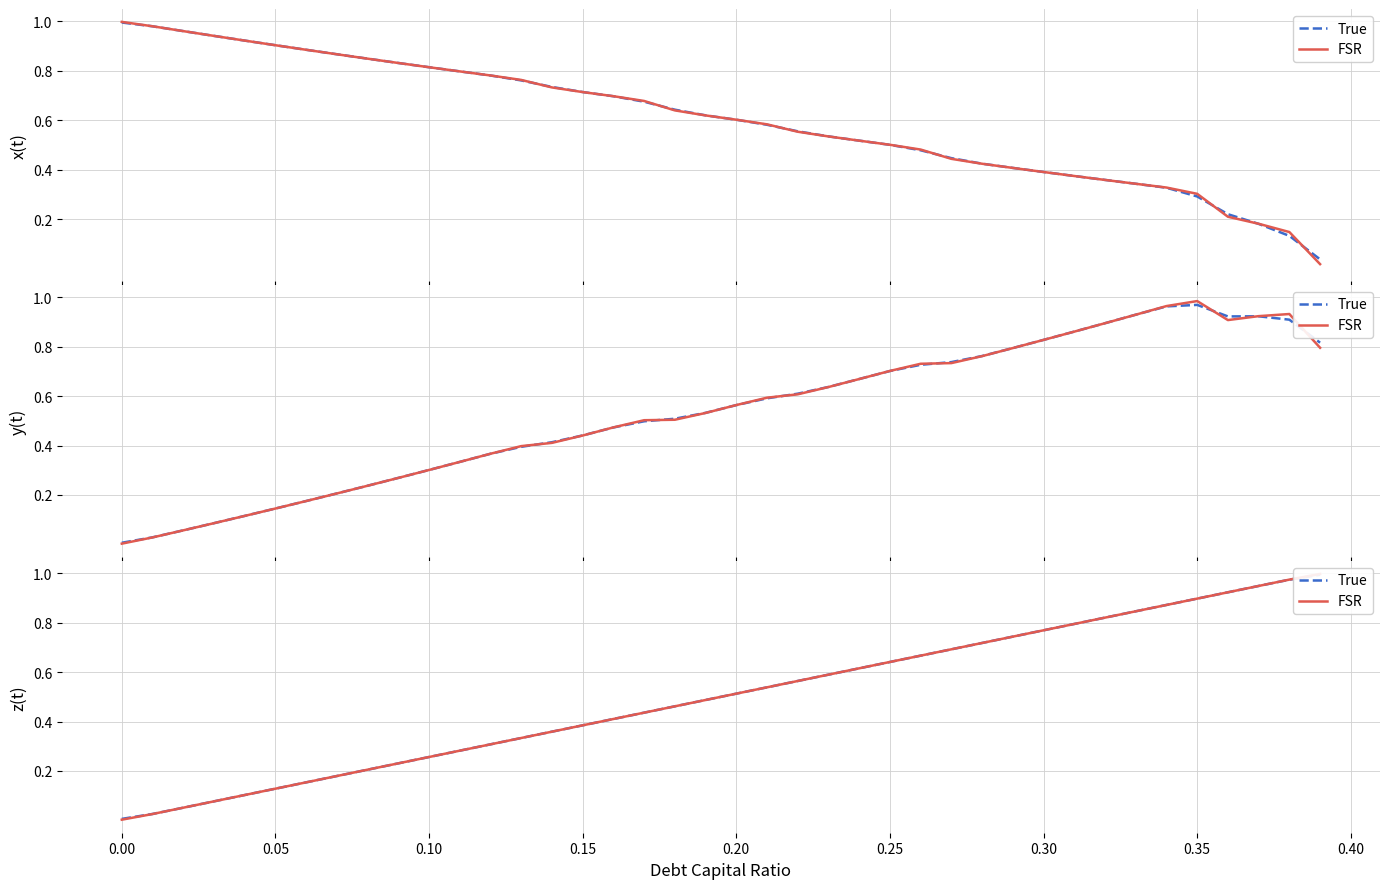

Is the value of True at 31 greater than the value of FSR at 0.45?

Yes